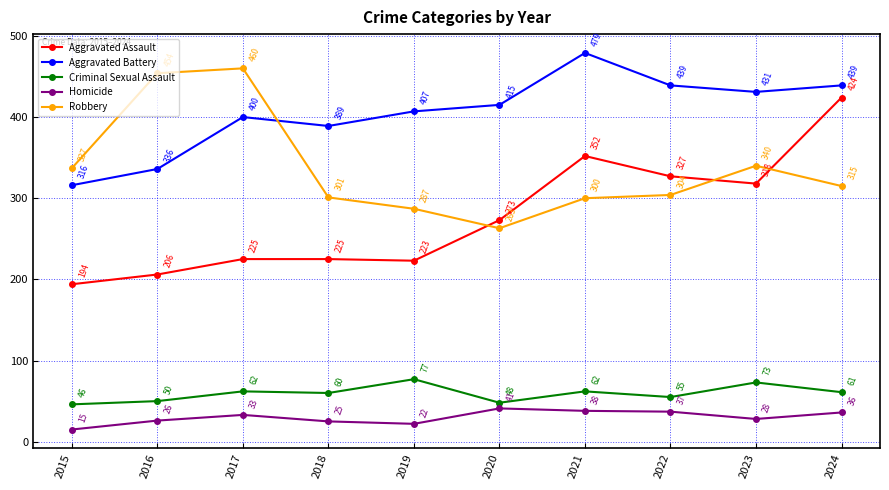

Reading left to right, what are all the values shown in this chart?

Aggravated Assault: 194	206	225	225	223	273	352	327	318	424
Aggravated Battery: 316	336	400	389	407	415	479	439	431	439
Criminal Sexual Assault: 46	50	62	60	77	48	62	55	73	61
Homicide: 15	26	33	25	22	41	38	37	28	36
Robbery: 337	454	460	301	287	263	300	304	340	315